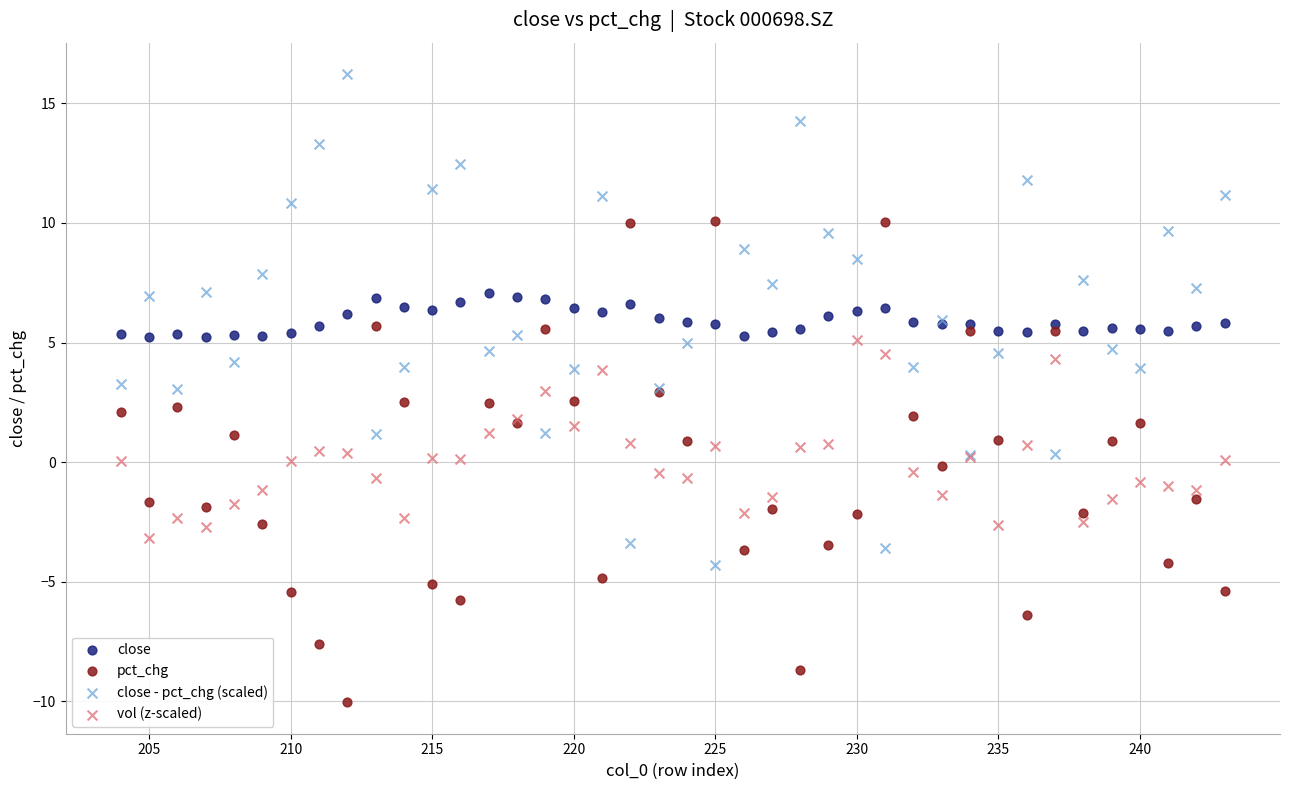

What is the X range (max minus min) for the scatter plot?

39.0